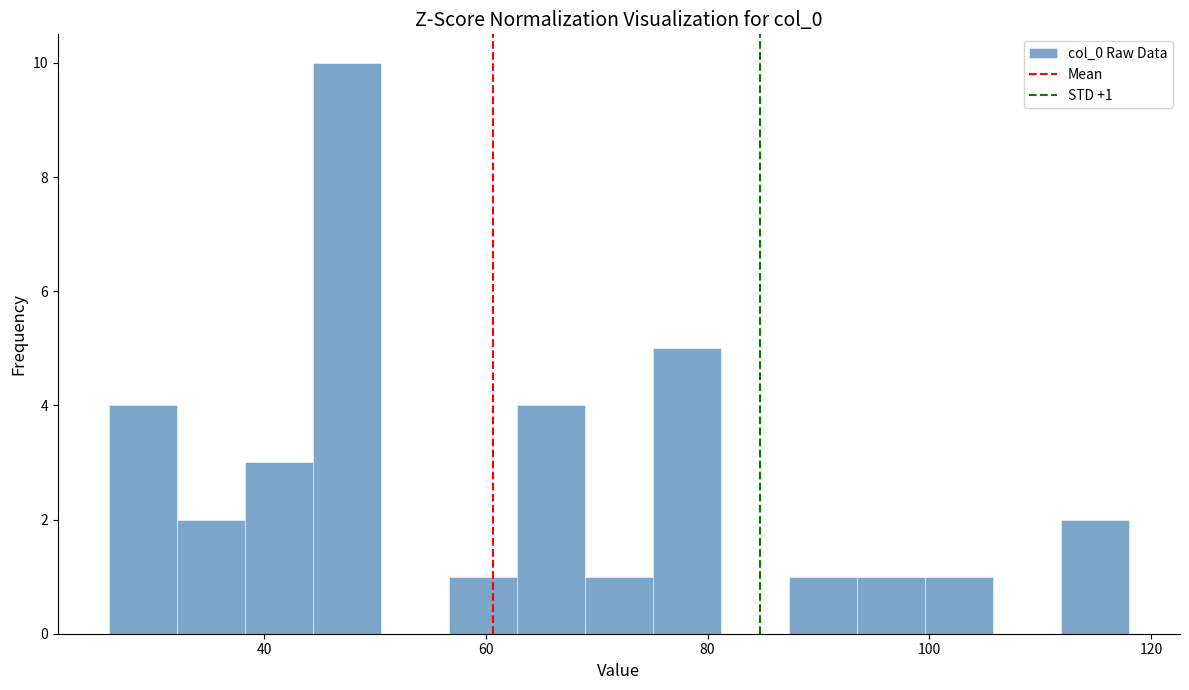

Read against the x-axis, roughly where is the centre of the tallest bar?

48